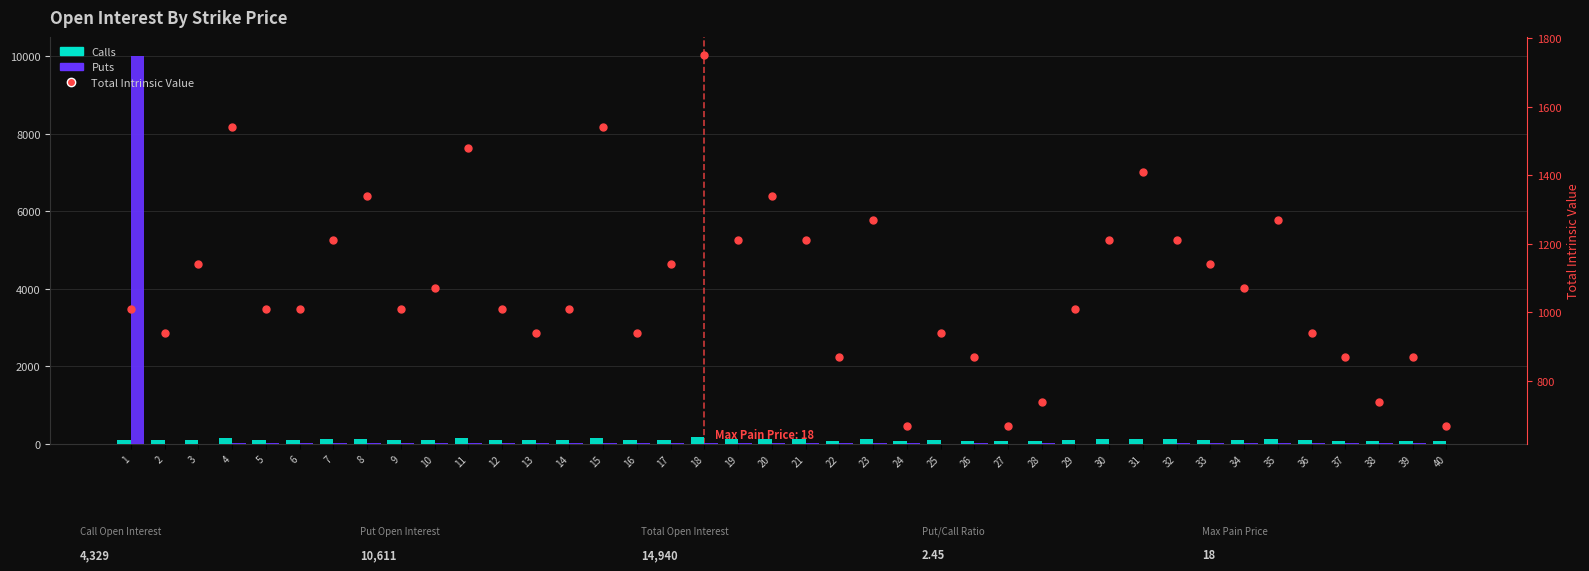

Which series reaches the minimum Y coordinate?

Puts